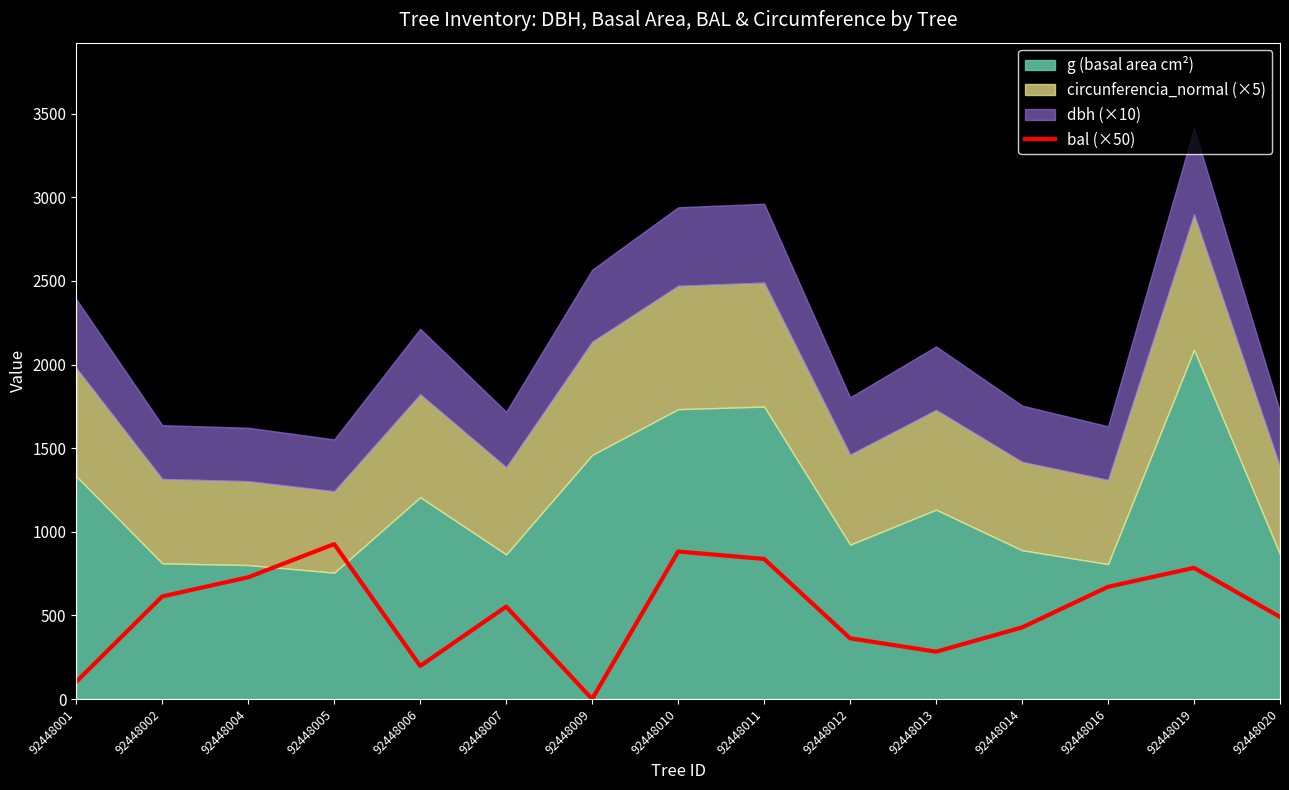

What is the sum of all values?

7861.0